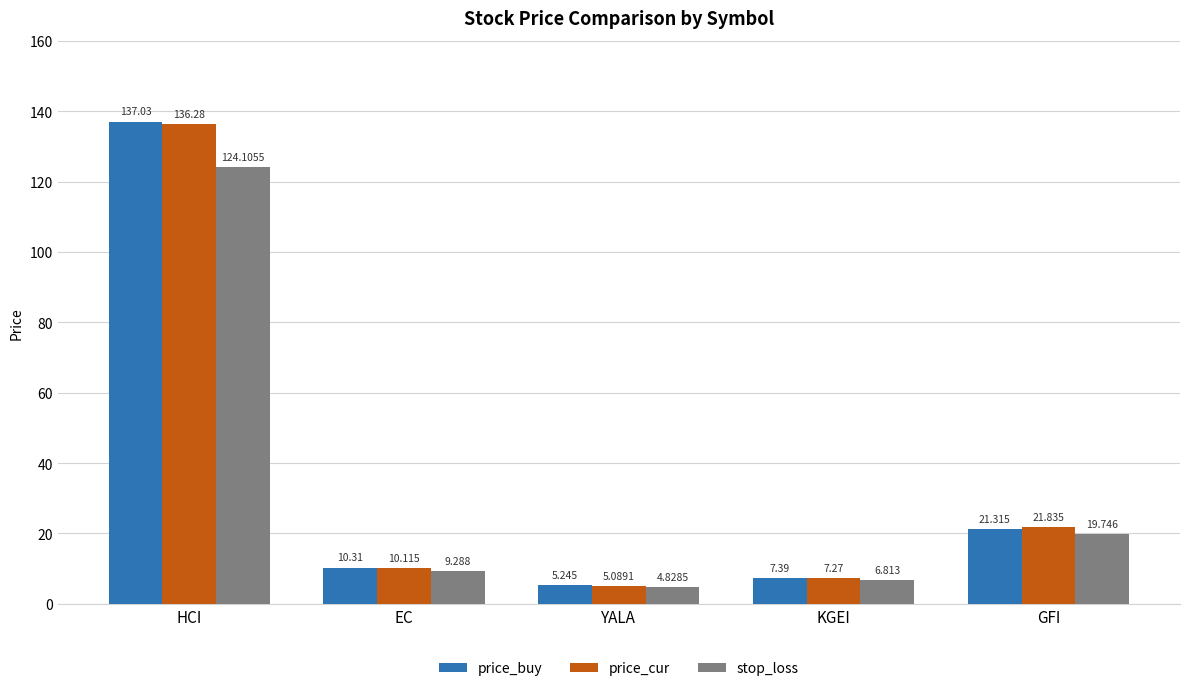

At which label does price_buy reach its minimum?

YALA